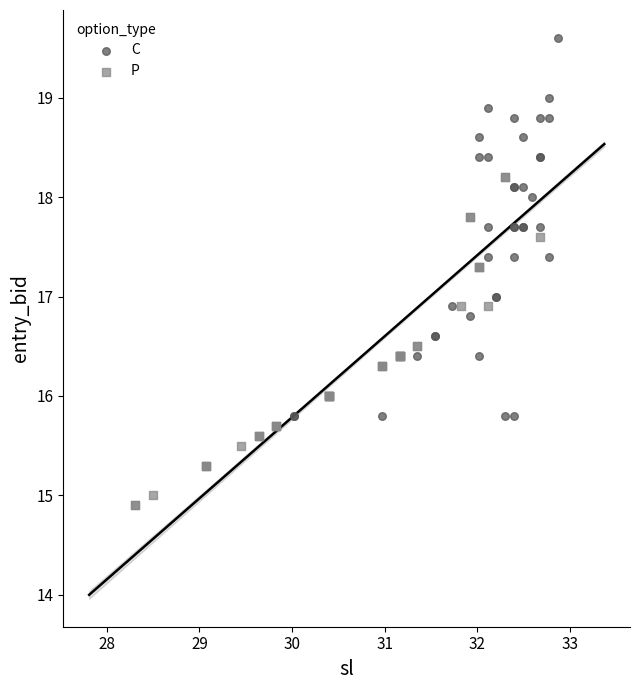

What are all the series names shown in the legend?

C, P